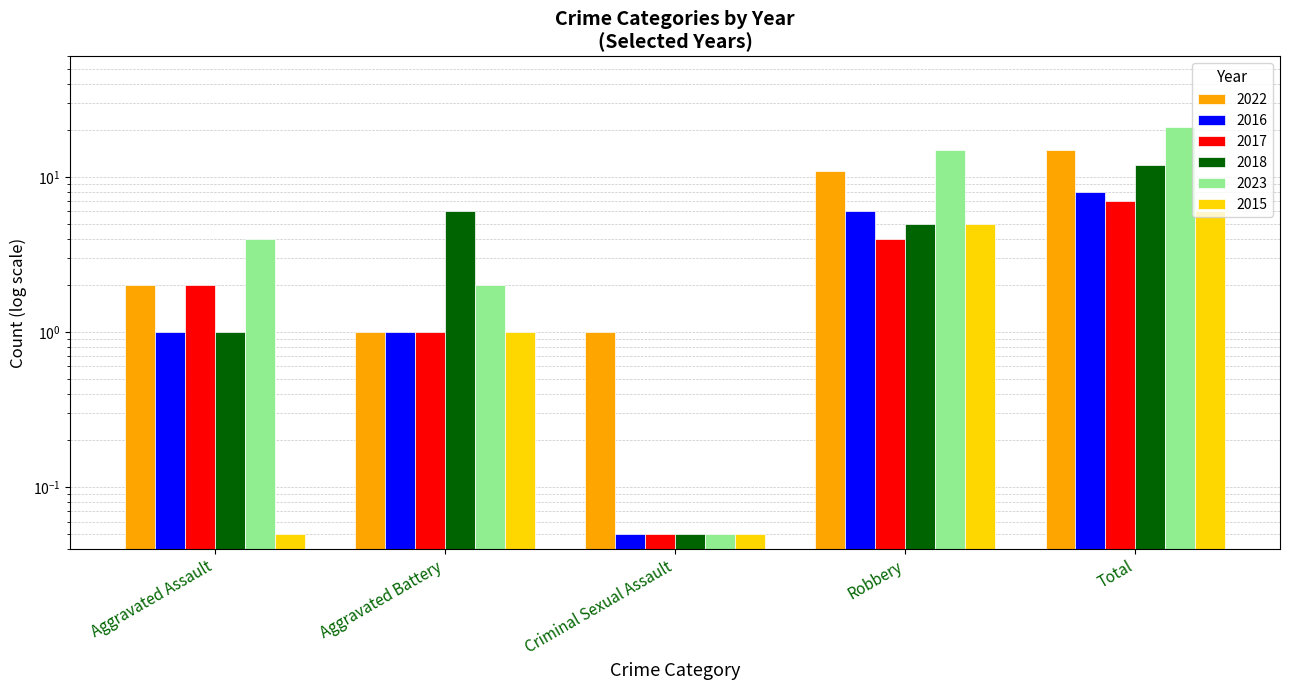

Reading left to right, extract all data points from this chart.

2022: 2.0	1.0	1.0	11.0	15.0
2016: 1.0	1.0	0.1	6.0	8.0
2017: 2.0	1.0	0.1	4.0	7.0
2018: 1.0	6.0	0.1	5.0	12.0
2023: 4.0	2.0	0.1	15.0	21.0
2015: 0.1	1.0	0.1	5.0	6.0